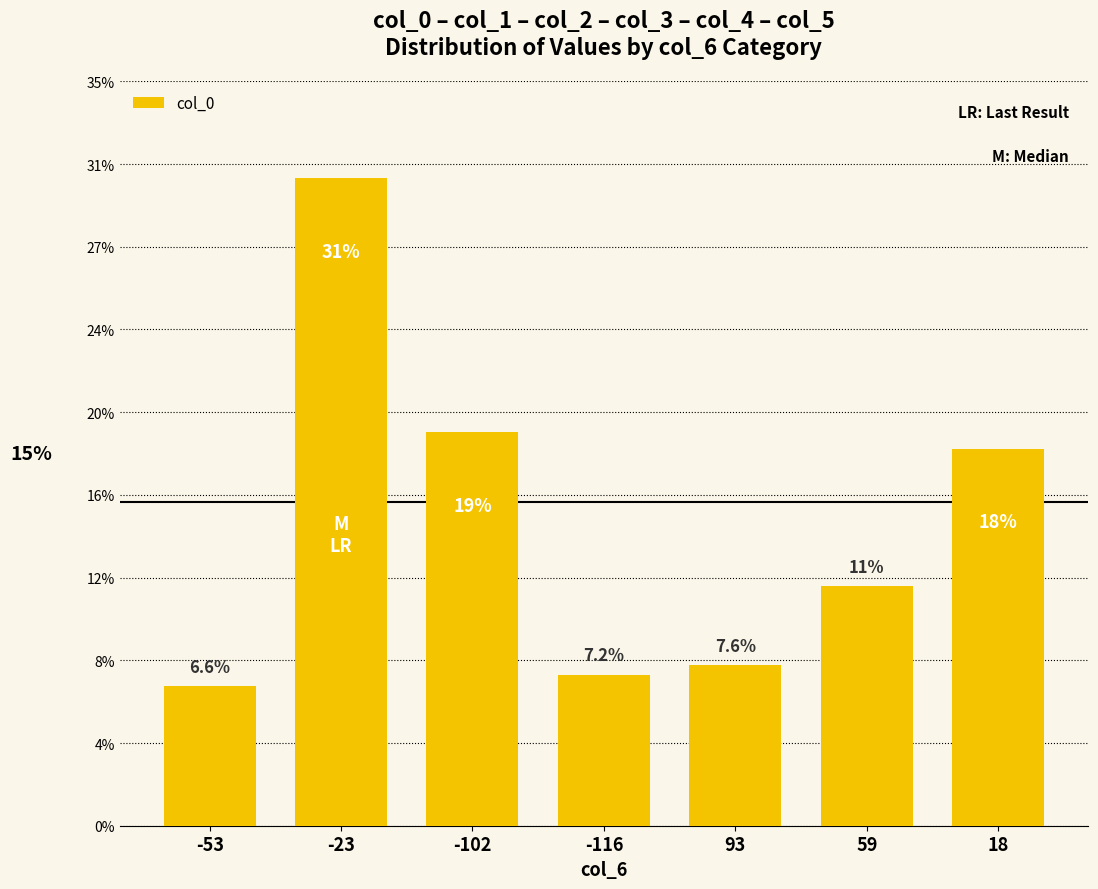

Is it true that the value at -53 is 6.6?

True